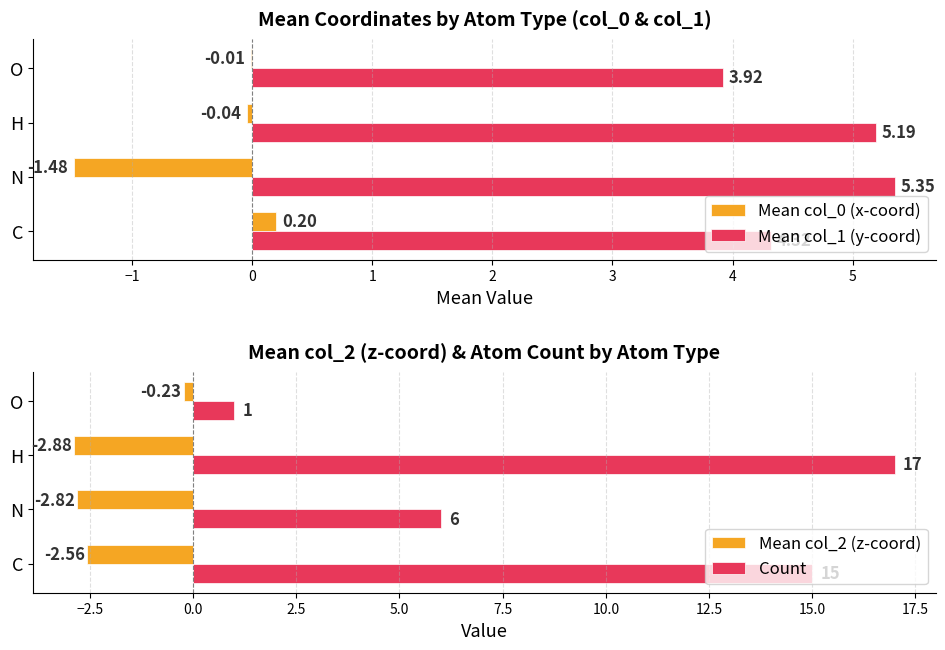

At which label is Mean col_2 (z-coord) closest to -1?

O